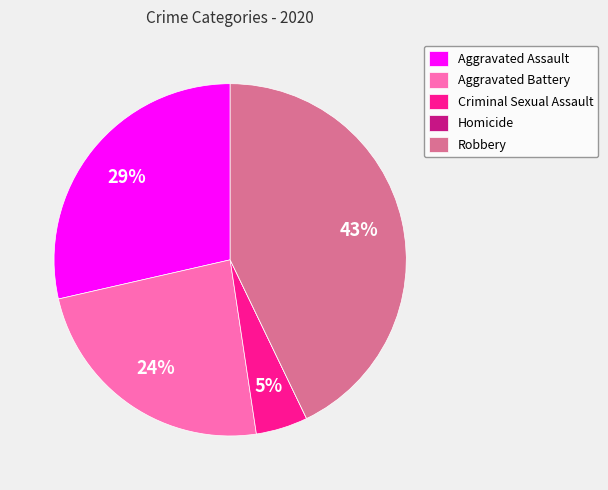

To the nearest percent, what percentage of the pie is Aggravated Battery?

24%